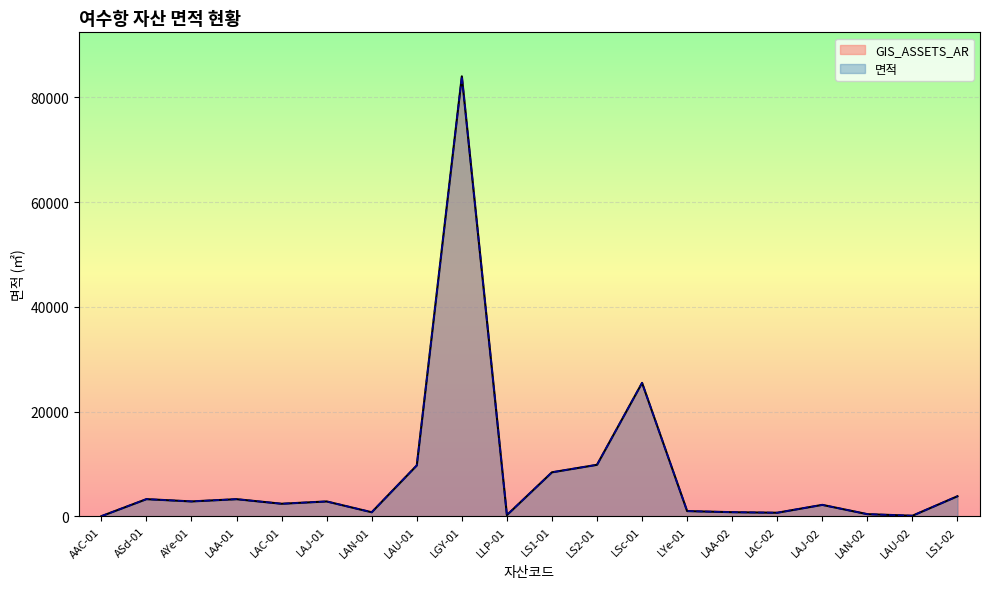

What are all the series names shown in the legend?

GIS_ASSETS_AR, 면적